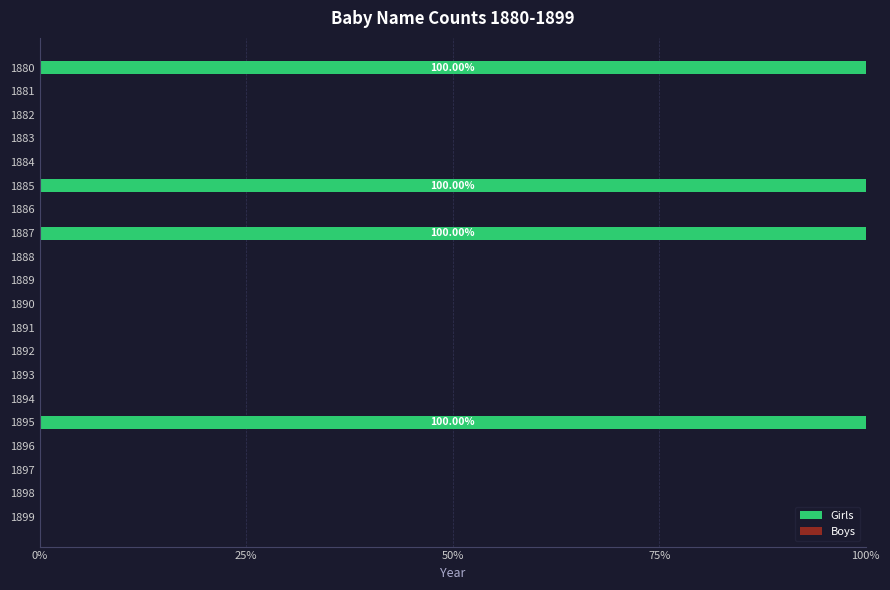

Does the chart contain stacked bars?

No